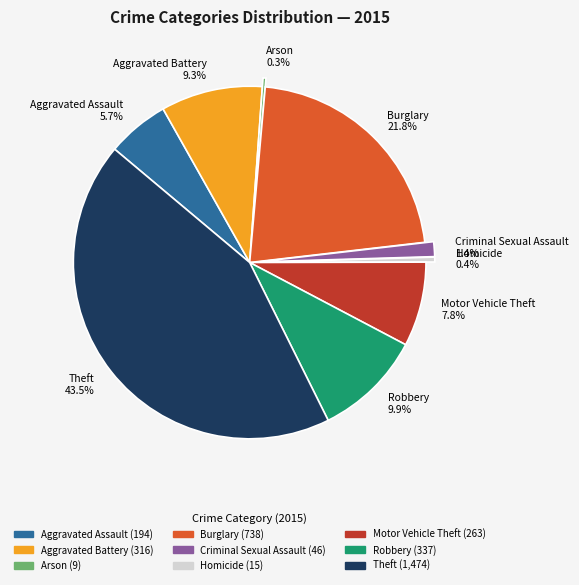

True or false: Motor Vehicle Theft accounts for 8% of the total.

True